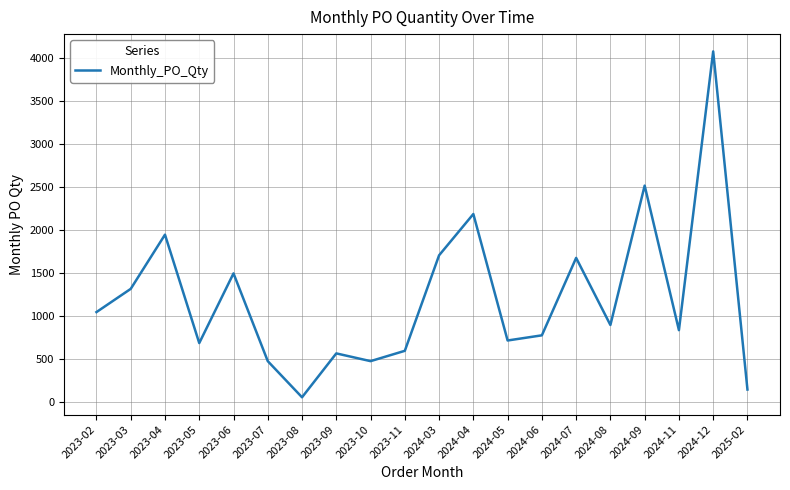

What is the greatest value displayed?

4080